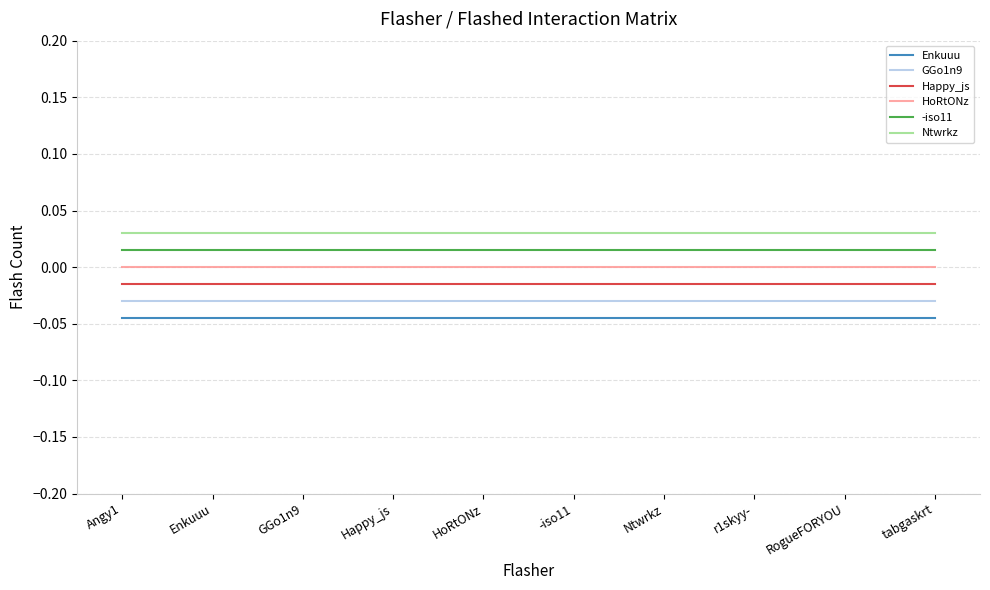

What is the spread (max minus min) of values at -iso11?

0.1